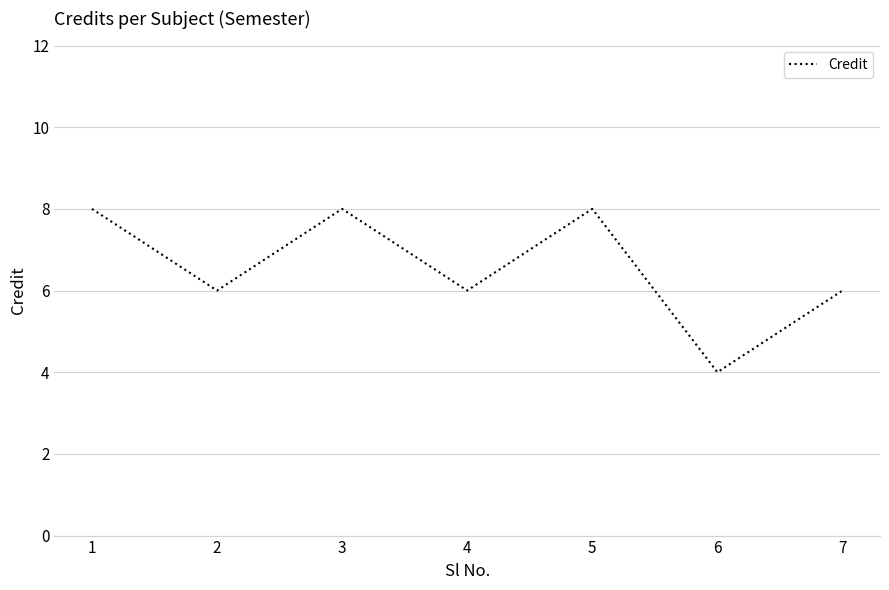

Reading left to right, extract all data points from this chart.

8	6	8	6	8	4	6